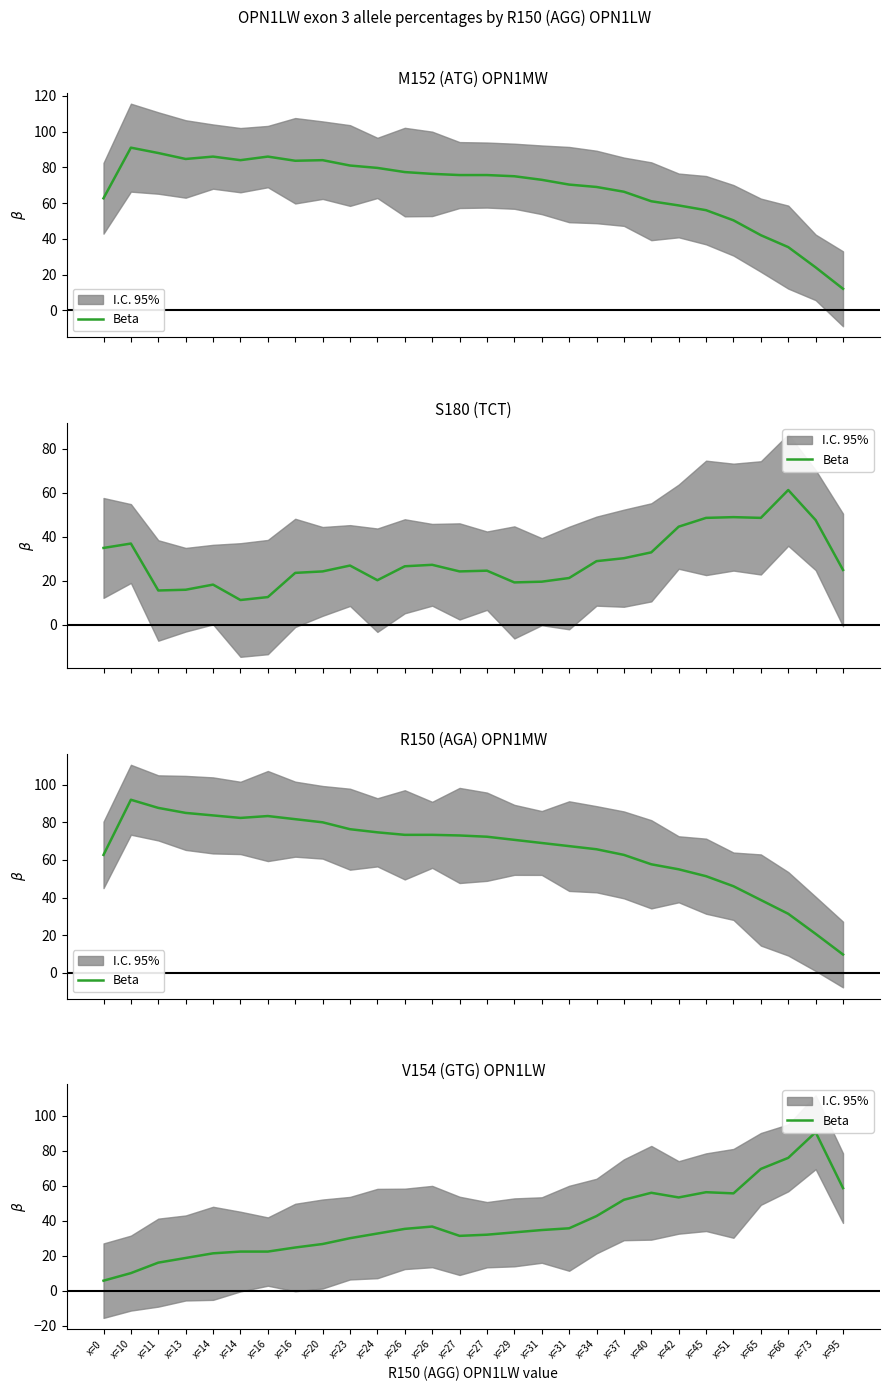

What is the ratio of the value at x=16 to the value at x=16?

0.9